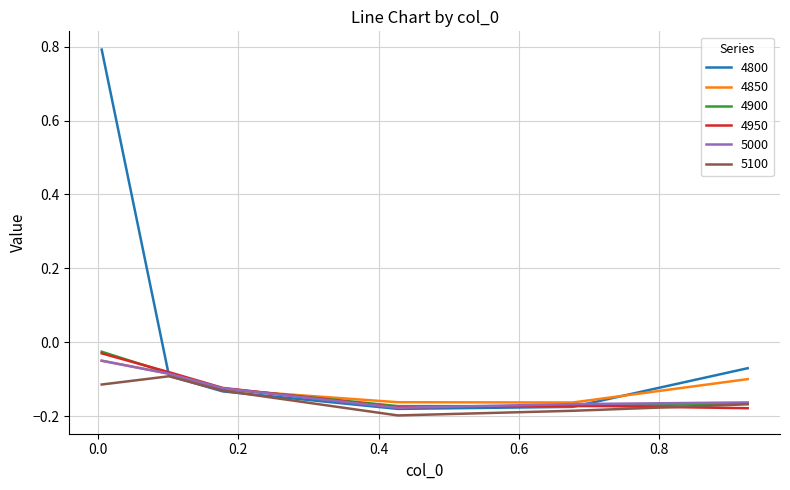

Which series has the largest total across all categories?

4800